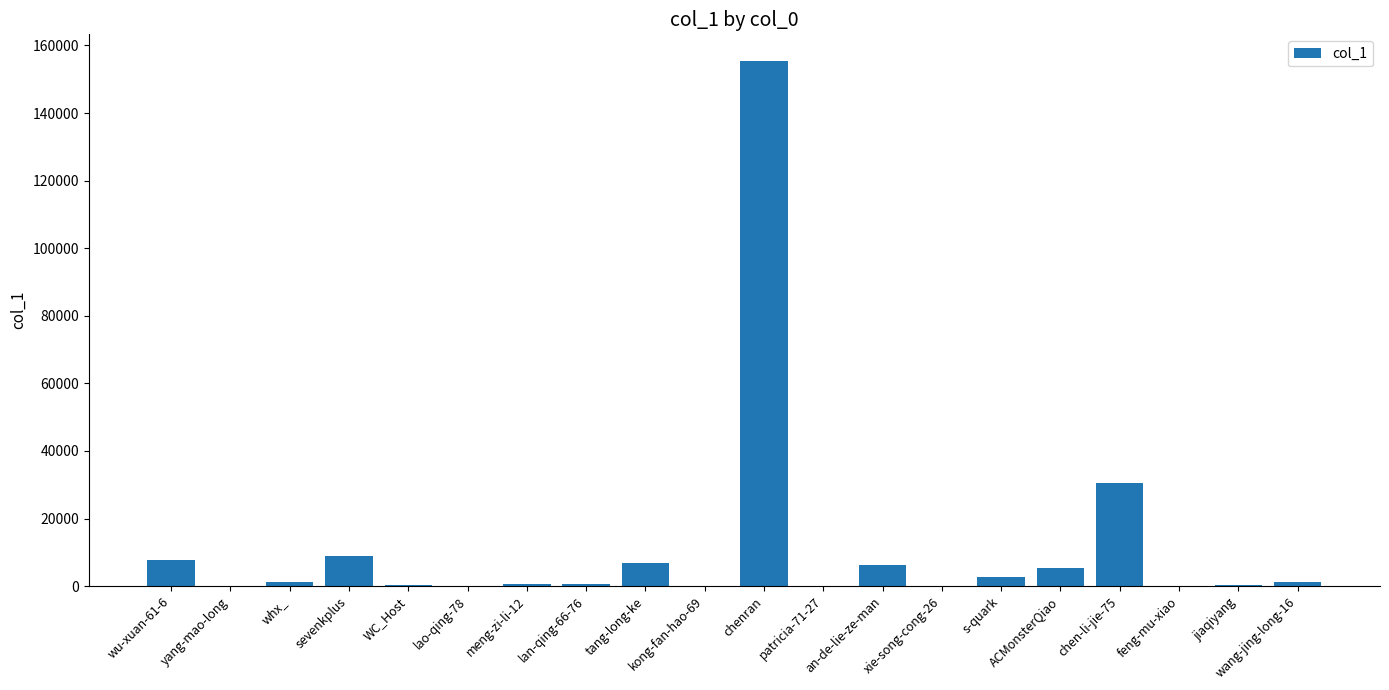

The value at chen-li-jie-75 is 54770. True or false?

False